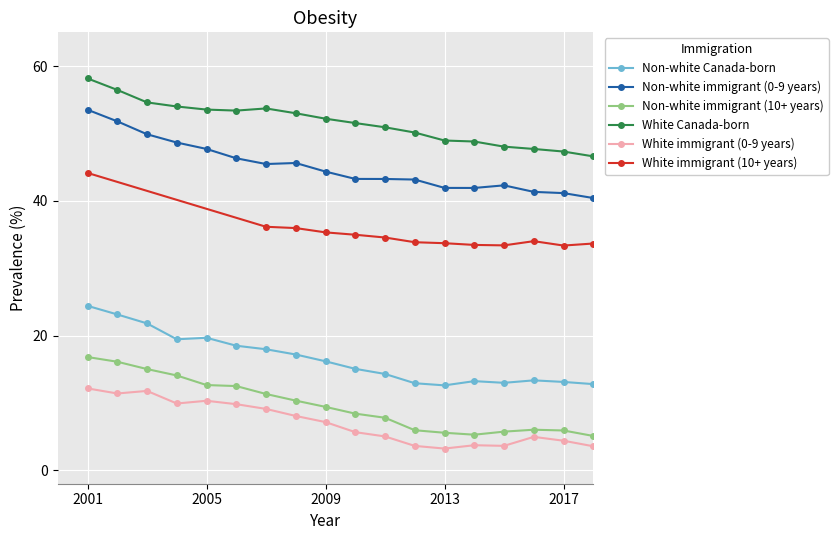

True or false: Non-white Canada-born and Non-white immigrant (10+ years) intersect in this chart.

False